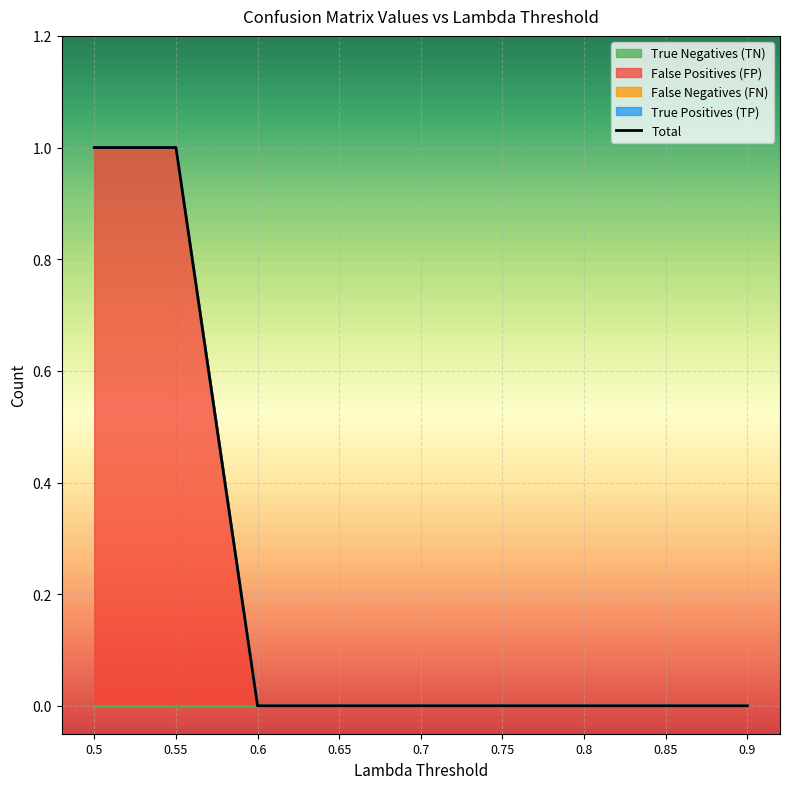

Reading left to right, list all the values displayed in this chart.

True Negatives (TN): 0	0	0	0	0	0	0	0	0
False Positives (FP): 1	1	0	0	0	0	0	0	0
False Negatives (FN): 0	0	0	0	0	0	0	0	0
True Positives (TP): 0	0	0	0	0	0	0	0	0